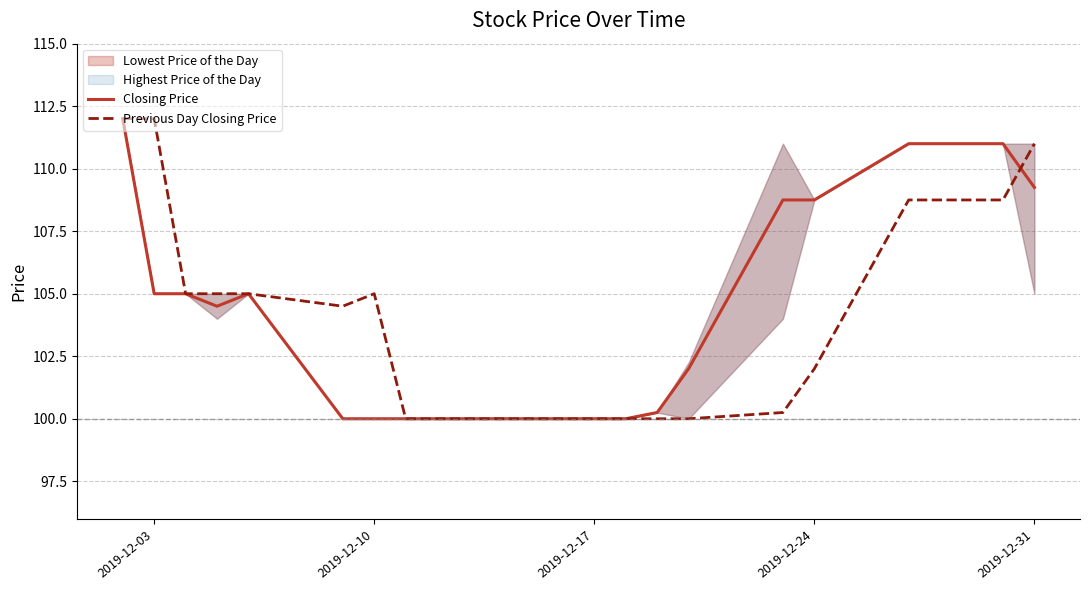

What is the highest value of the Previous Day Closing Price series?

112.0